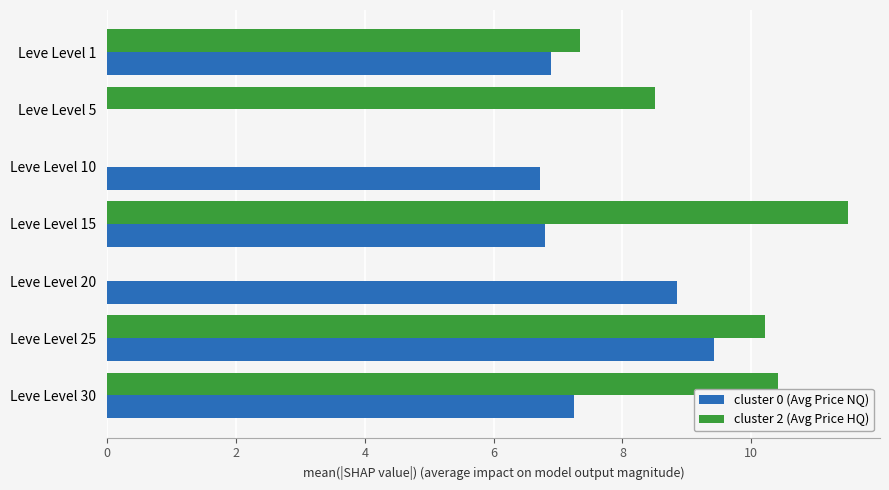

How many distinct data groups are displayed?

2